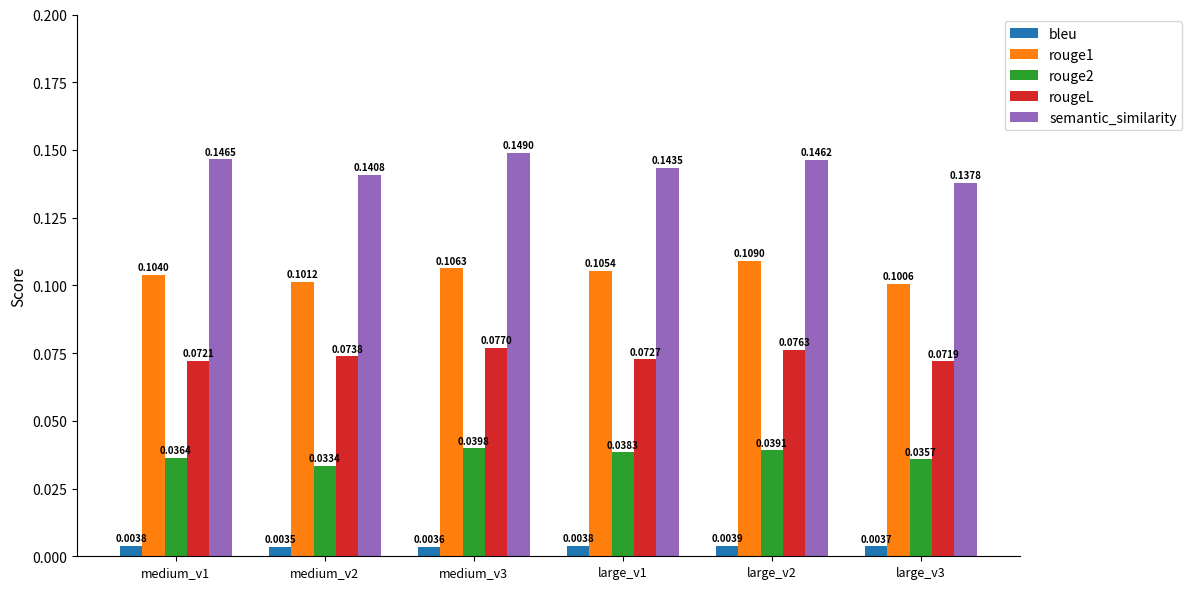

How many data points does each series have?

6